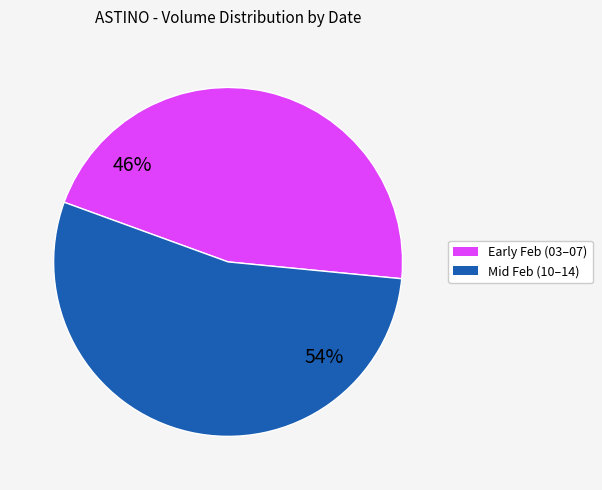

How many slices are in this pie chart?

2